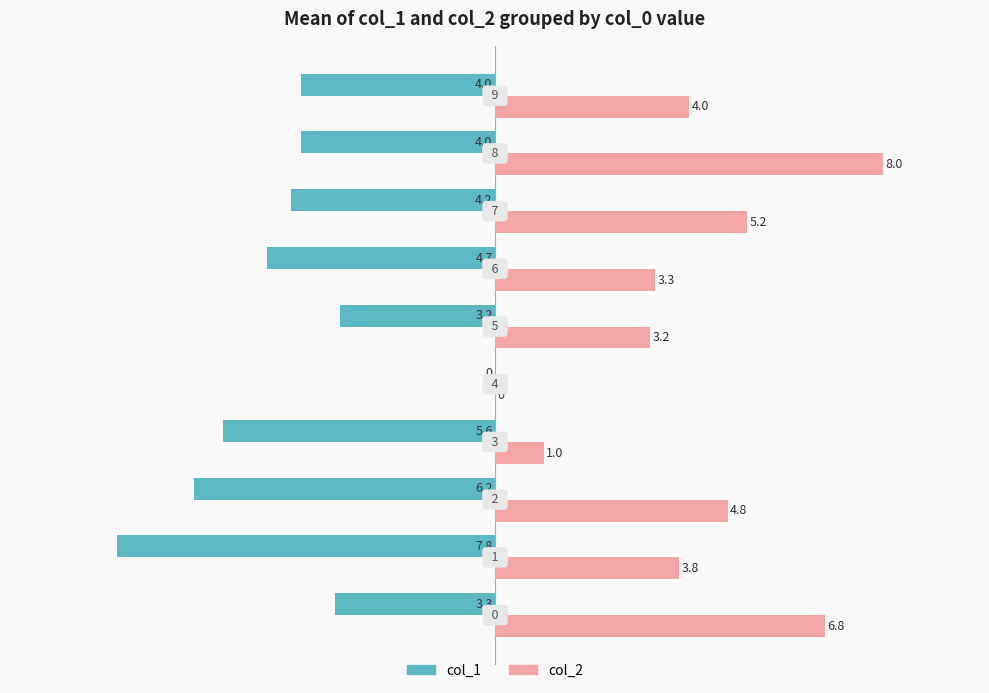

What is the greatest value displayed?

8.0